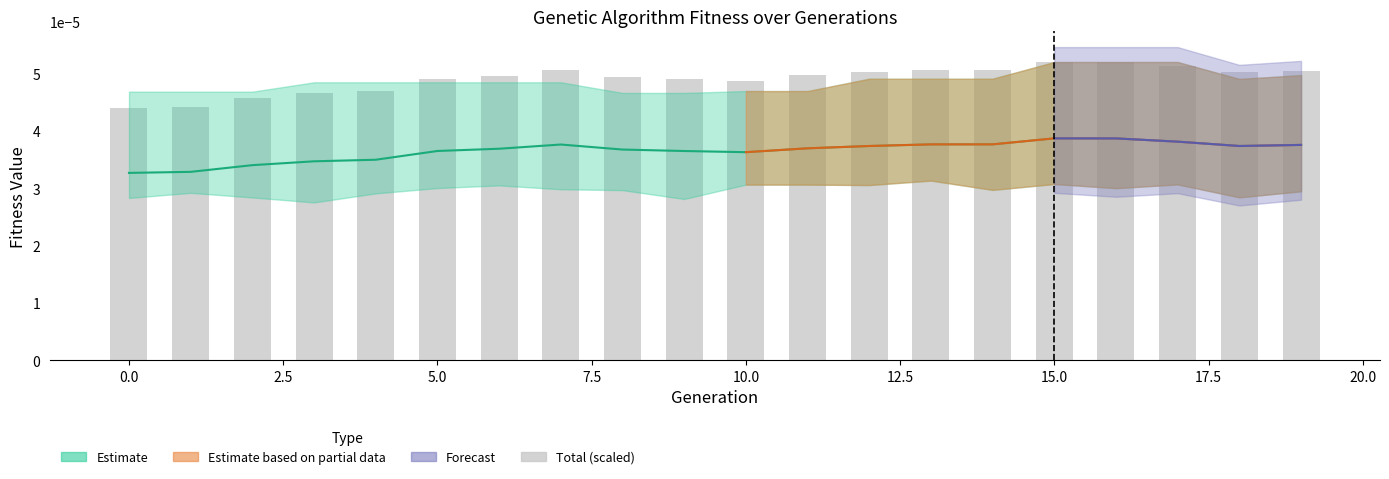

Which has a higher value, 13 or 12?

13